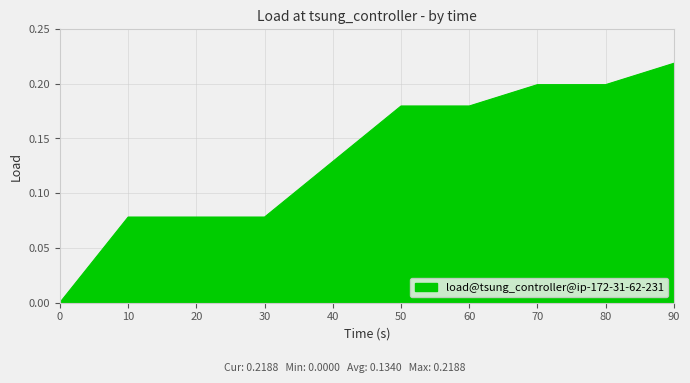

The value at 60 is 0.1. True or false?

False